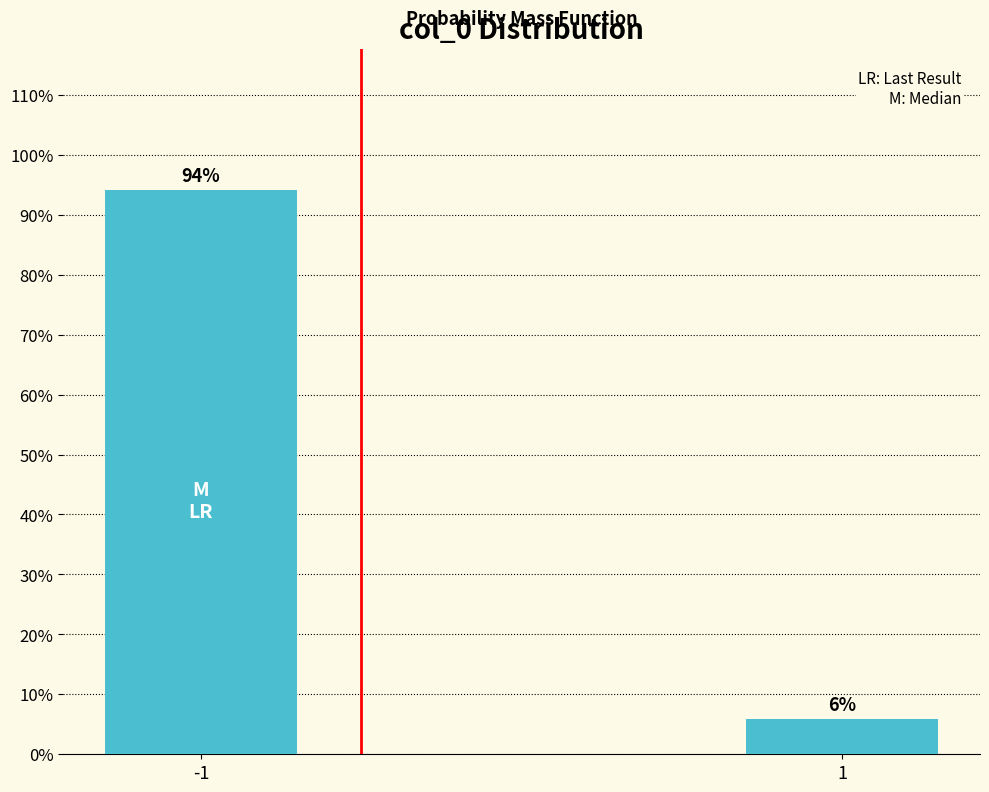

What value does the data have at -1?

94.1